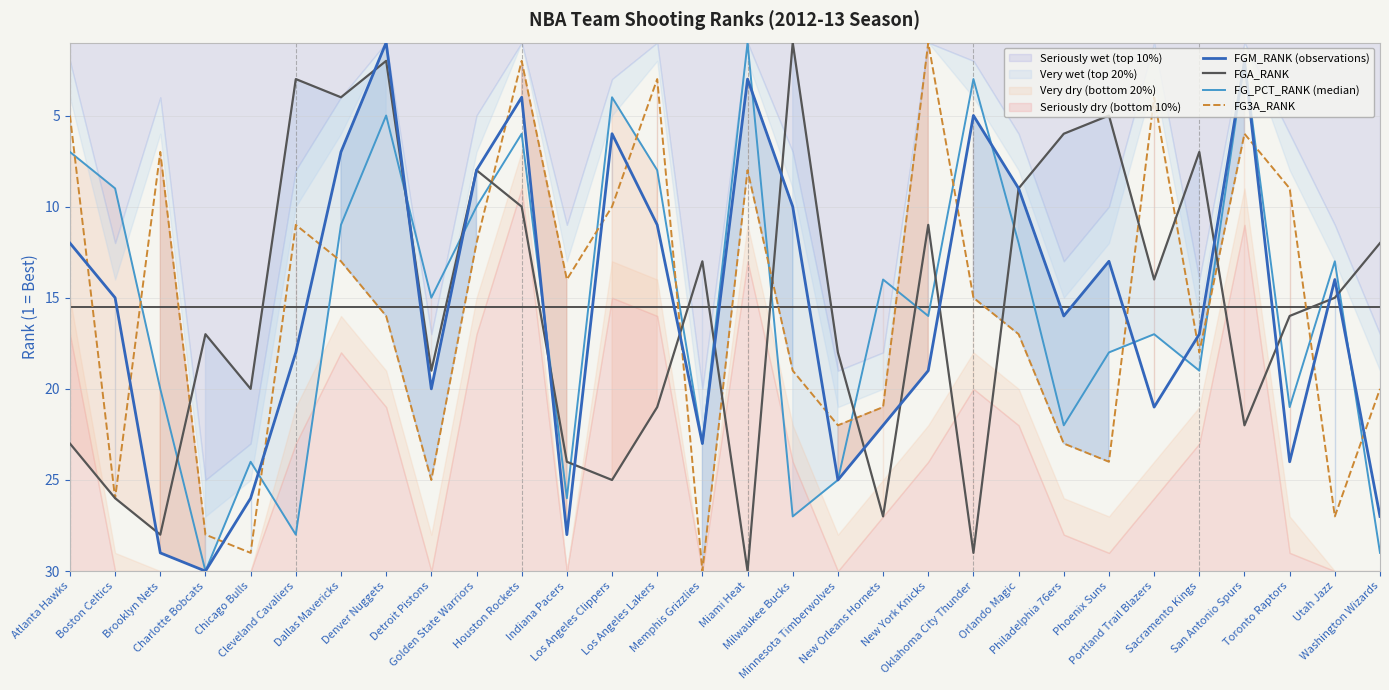

At which category does FGM_RANK (observations) reach its first local valley?

Denver Nuggets